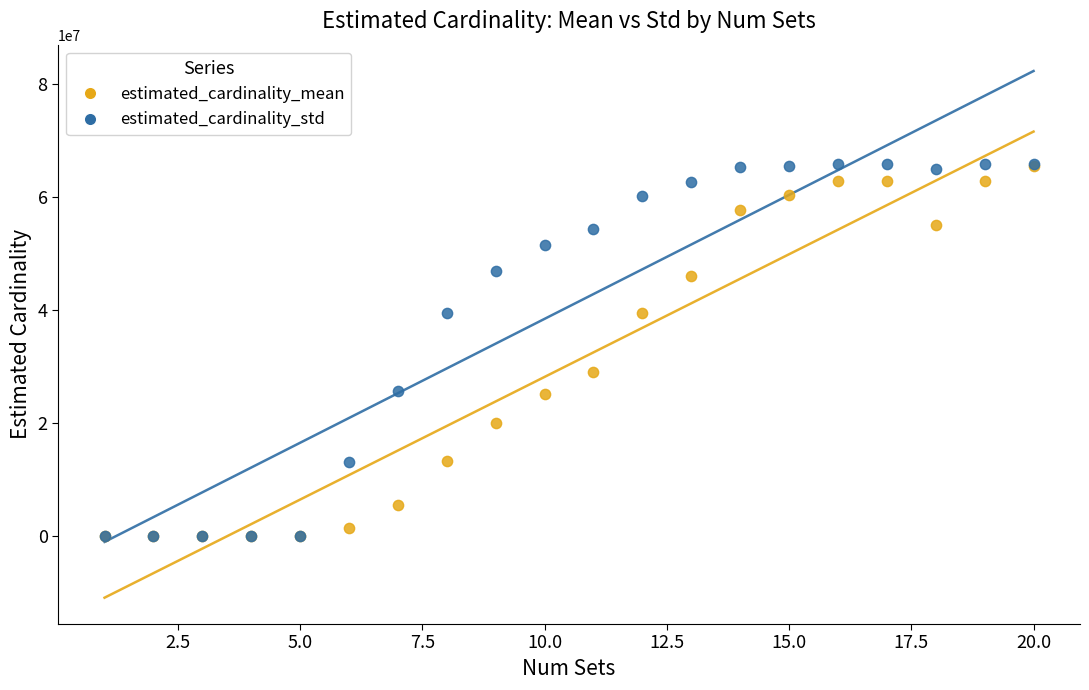

In the estimated_cardinality_mean series, what Y value is closest to 32781183?

29121359.3